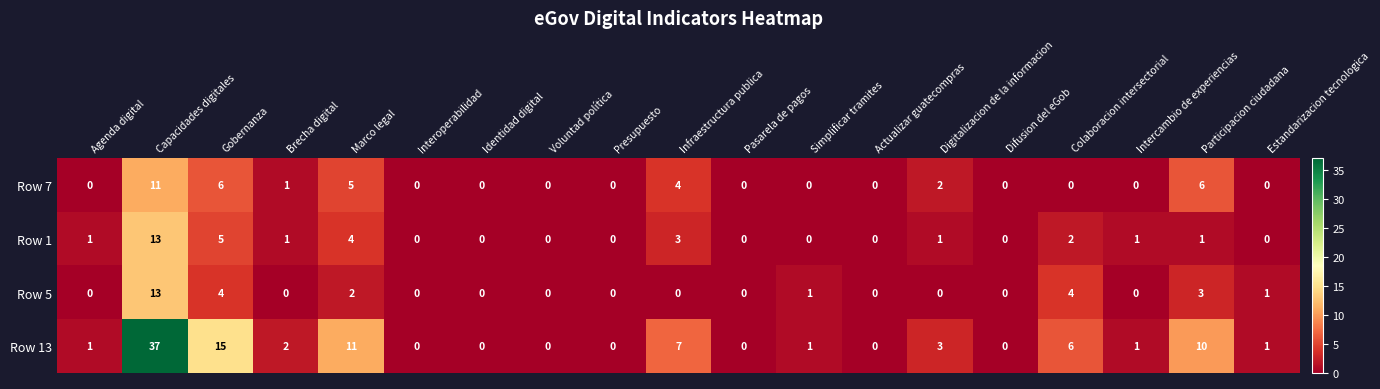

Which series has the largest range (max minus min)?

Row 13